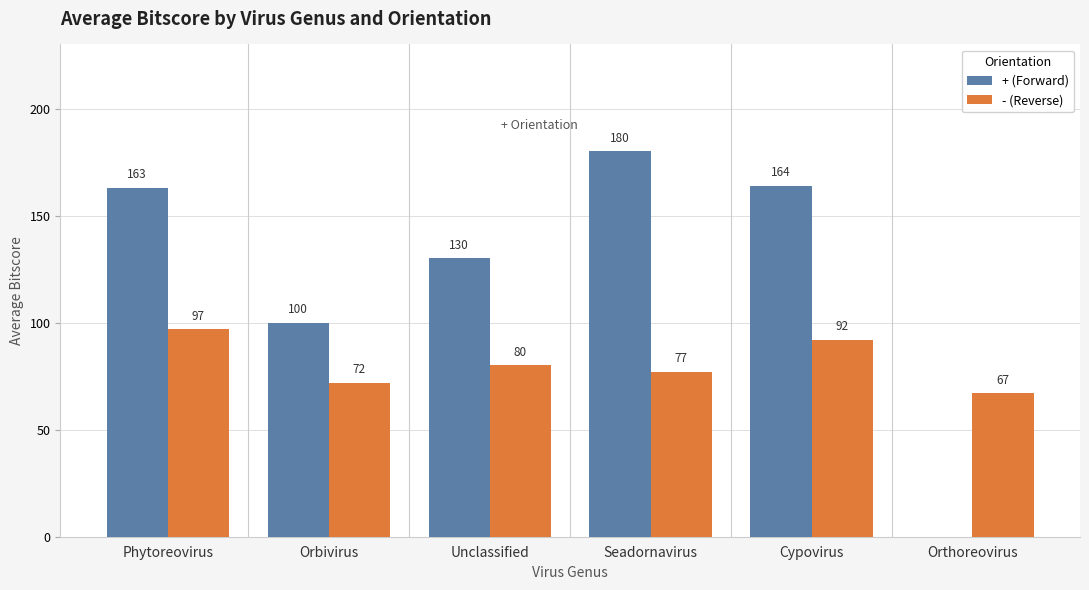

Are the bars grouped side by side (vs. stacked)?

Yes